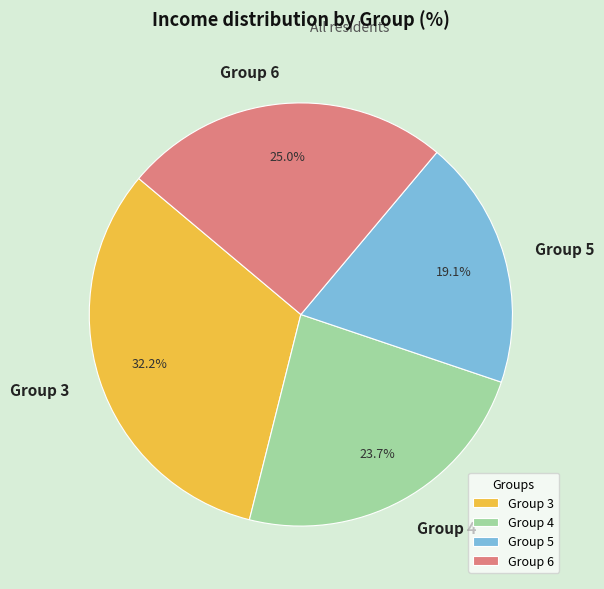

Approximately how many times larger is the value at Group 4 compared to Group 6?

0.9